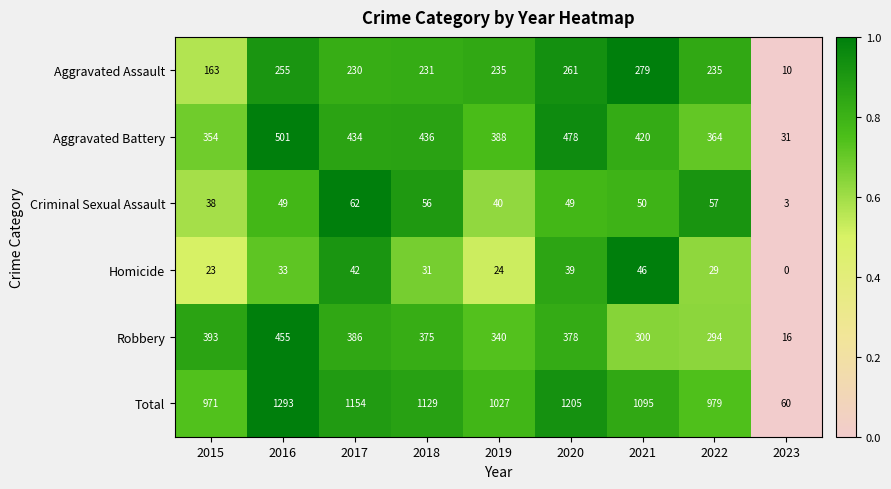

Between 2015 and 2019, which series saw the biggest shift?

Aggravated Assault